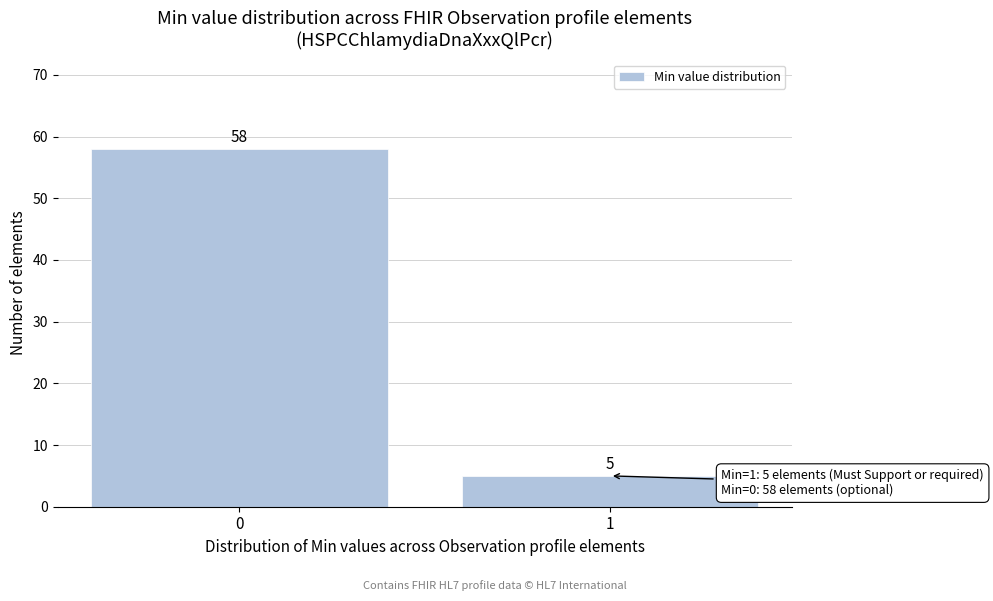

Reading left to right, list all the values displayed in this chart.

58	5